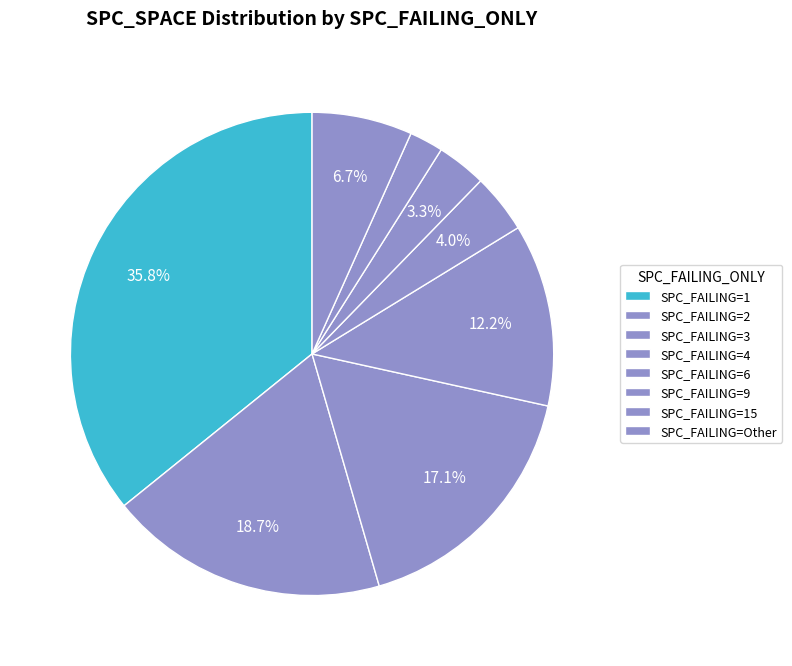

How many slices are in this pie chart?

8